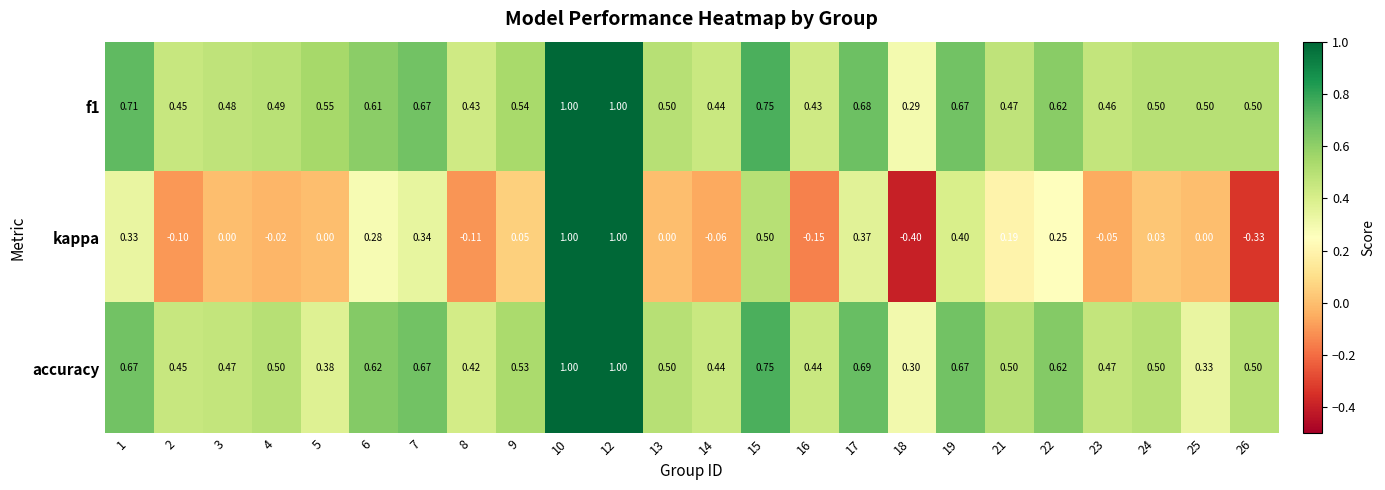

At how many categories does at least one series exceed 0?

24